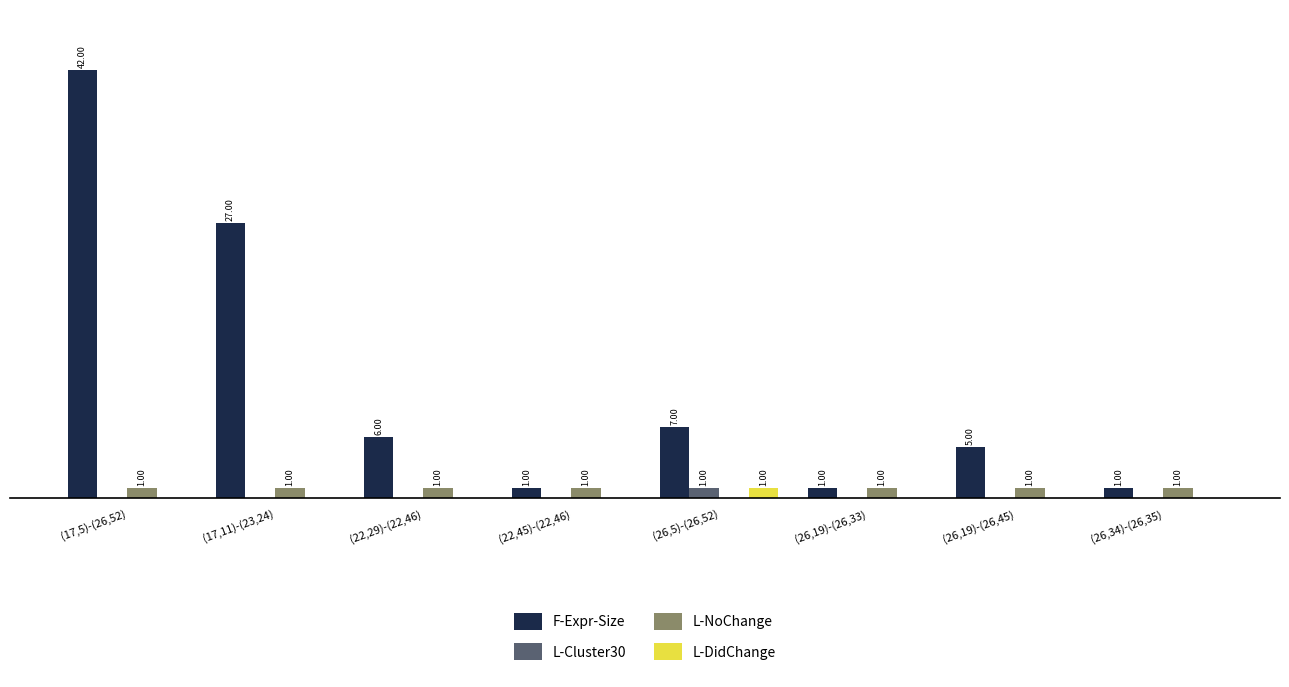

At which category is the sum across all series the highest?

(17,5)-(26,52)